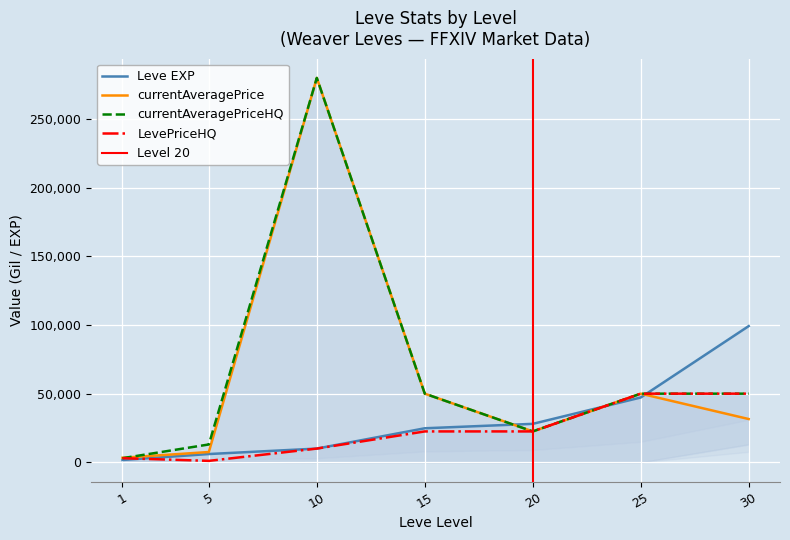

Is the value of LevePriceHQ at 25 greater than the value of currentAveragePriceHQ at 25?

No